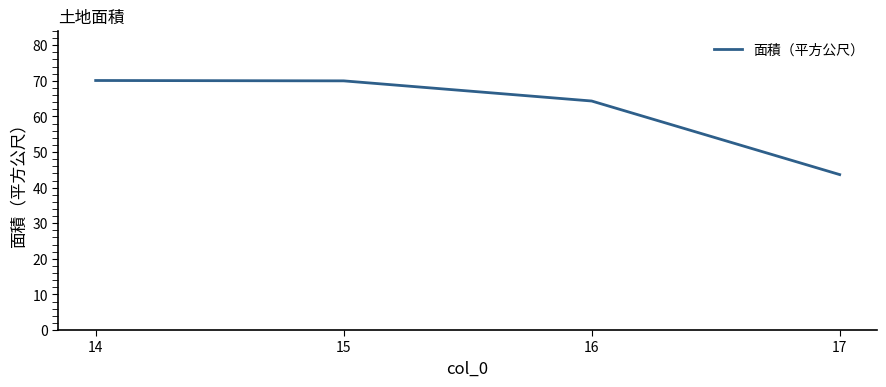

The chart shows a value of 25.0 at 15. True or false?

False